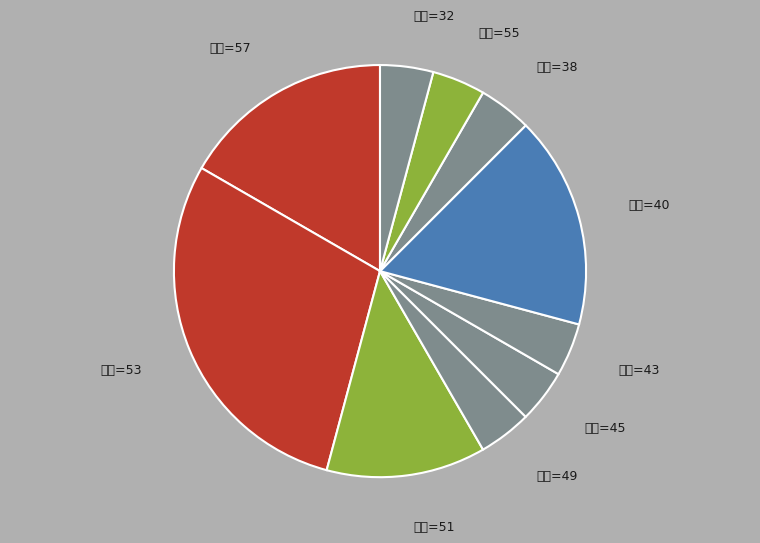

Which slice is the largest?

評分=53